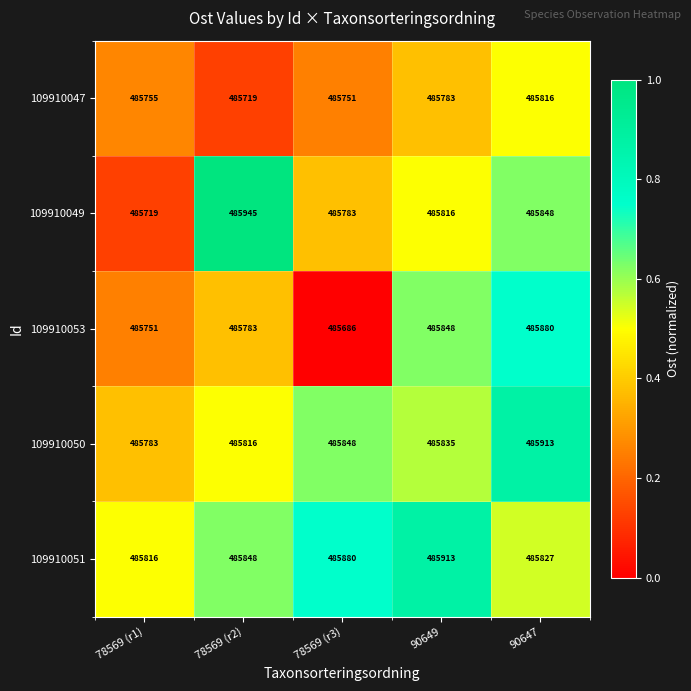

What is the total value across all series at 78569 (r1)?

2428824